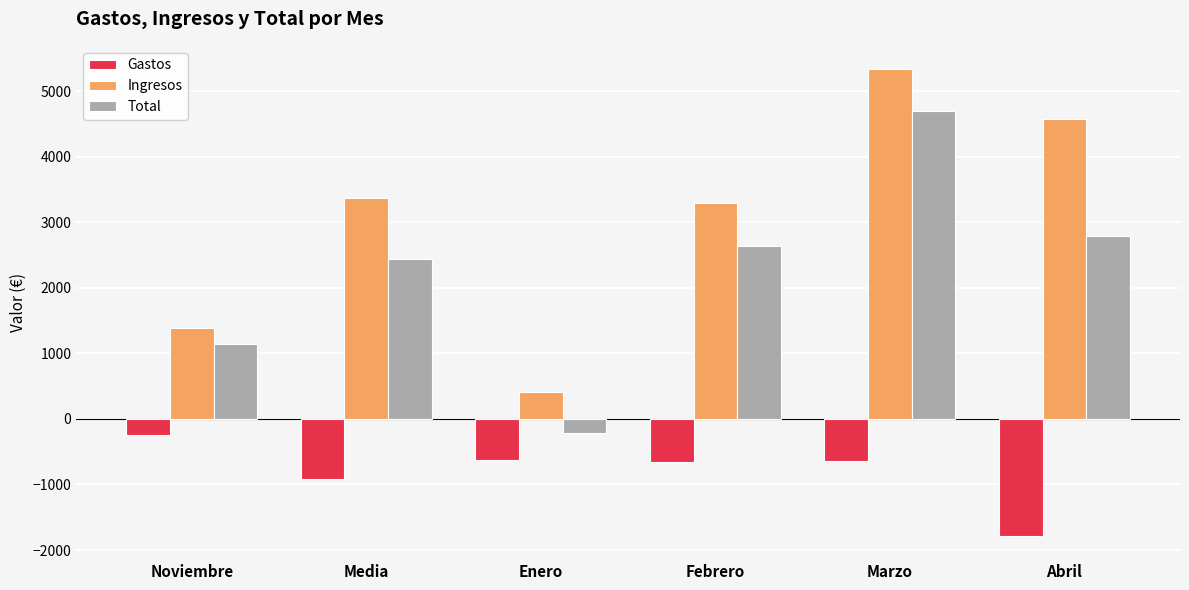

Are the bars horizontal?

No